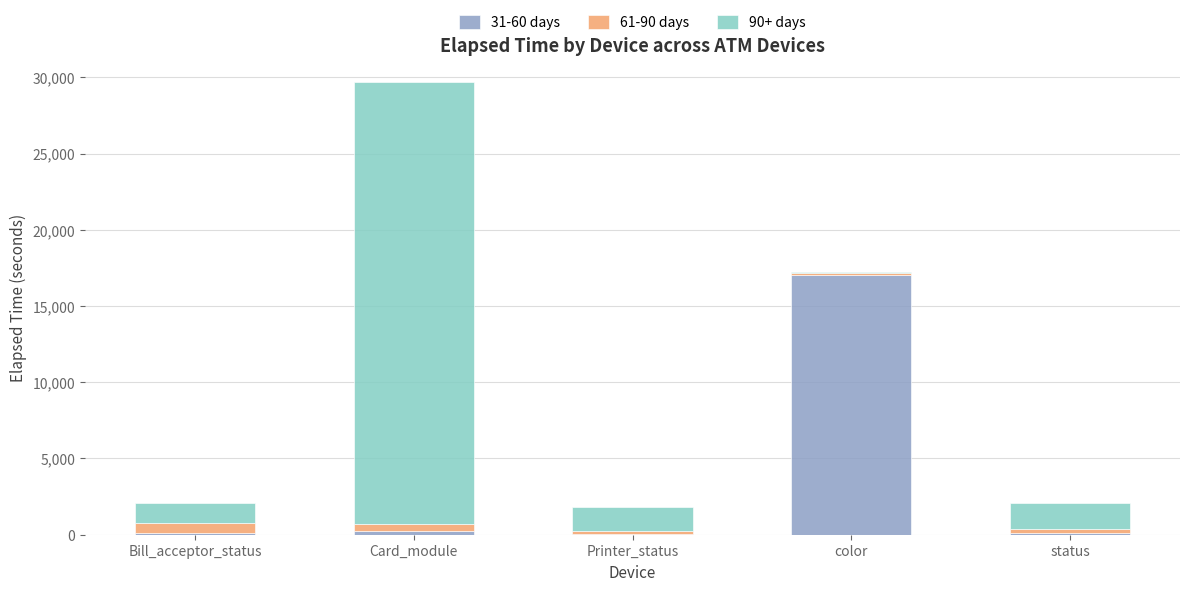

At which category is the sum across all series the highest?

Card_module